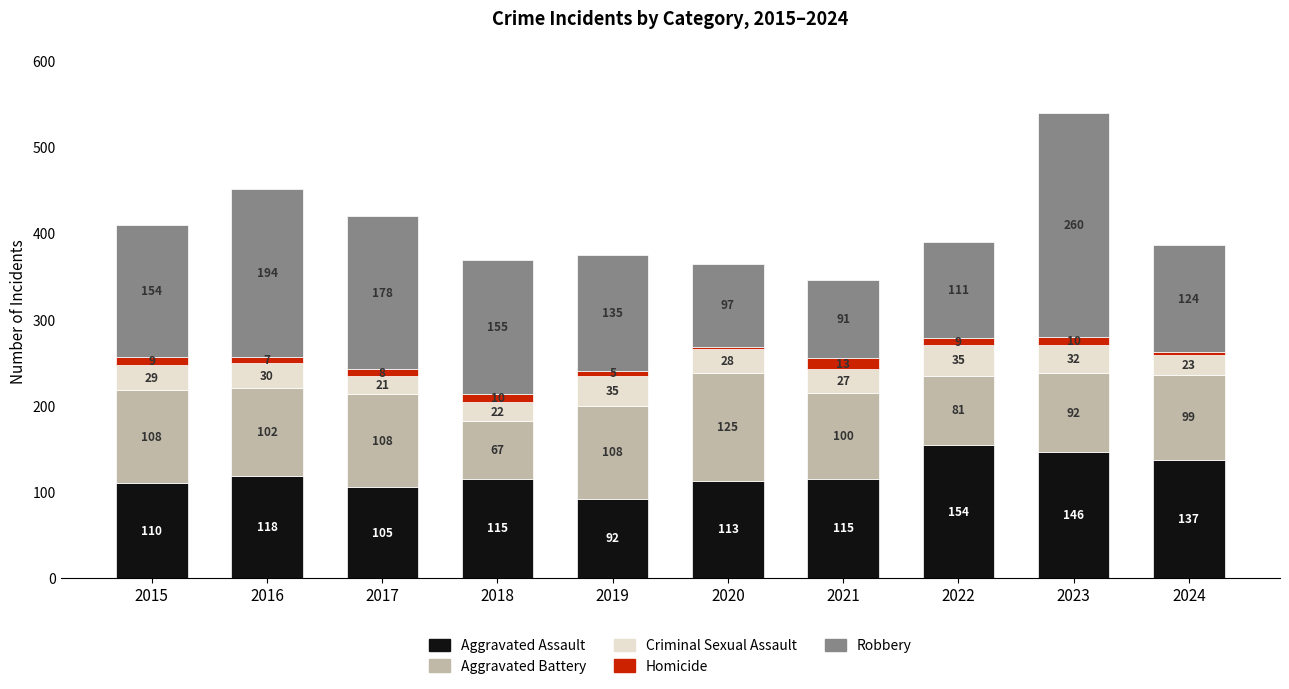

What is the lowest value of the Aggravated Assault series?

92